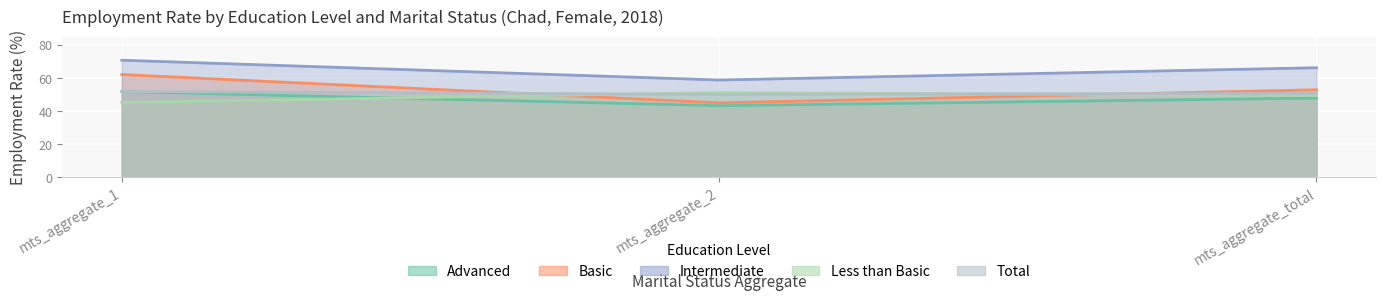

Rank the series by their maximum value, from lowest to highest.

Less than Basic, Advanced, Total, Basic, Intermediate